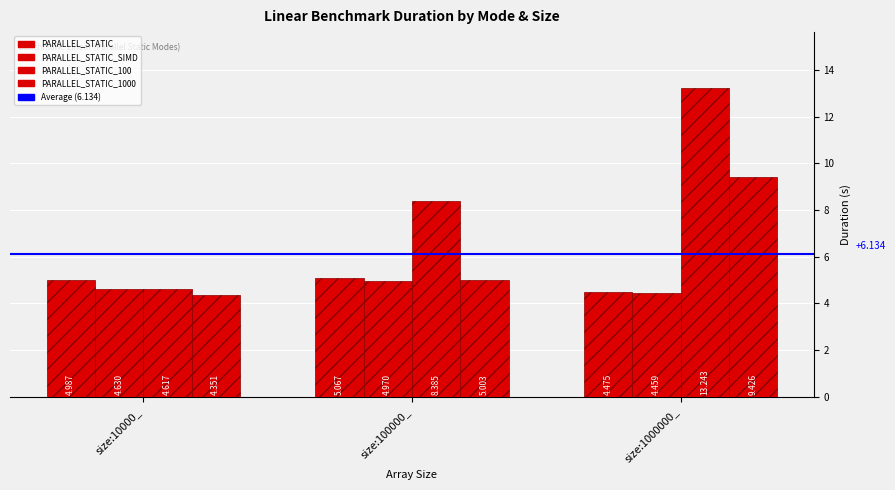

Which series has the largest total across all categories?

PARALLEL_STATIC_100